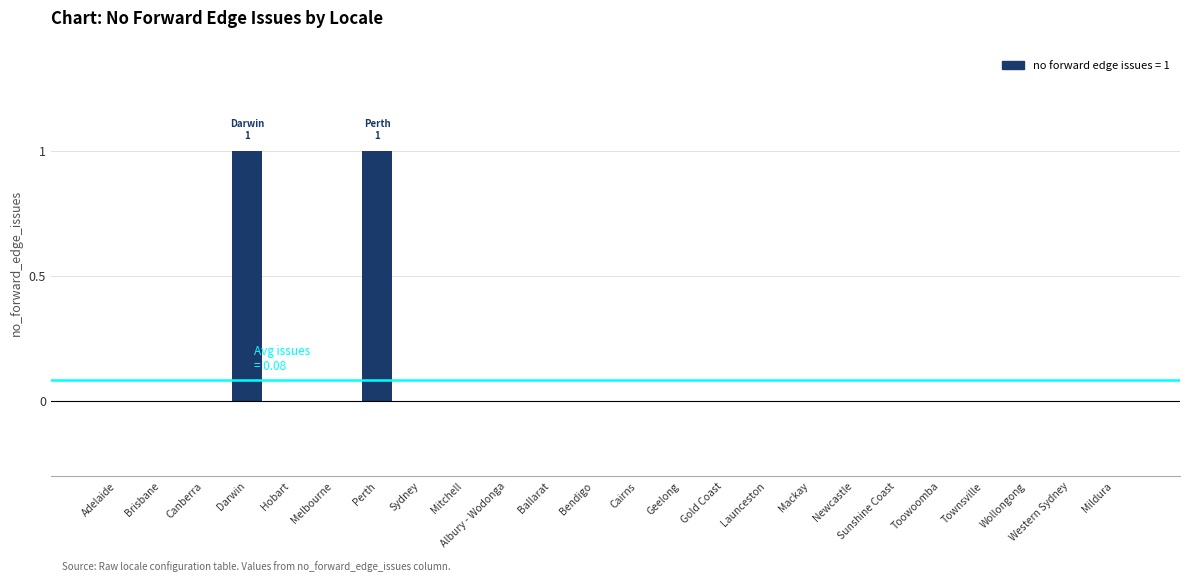

True or false: the data shows -1 at Mackay.

False